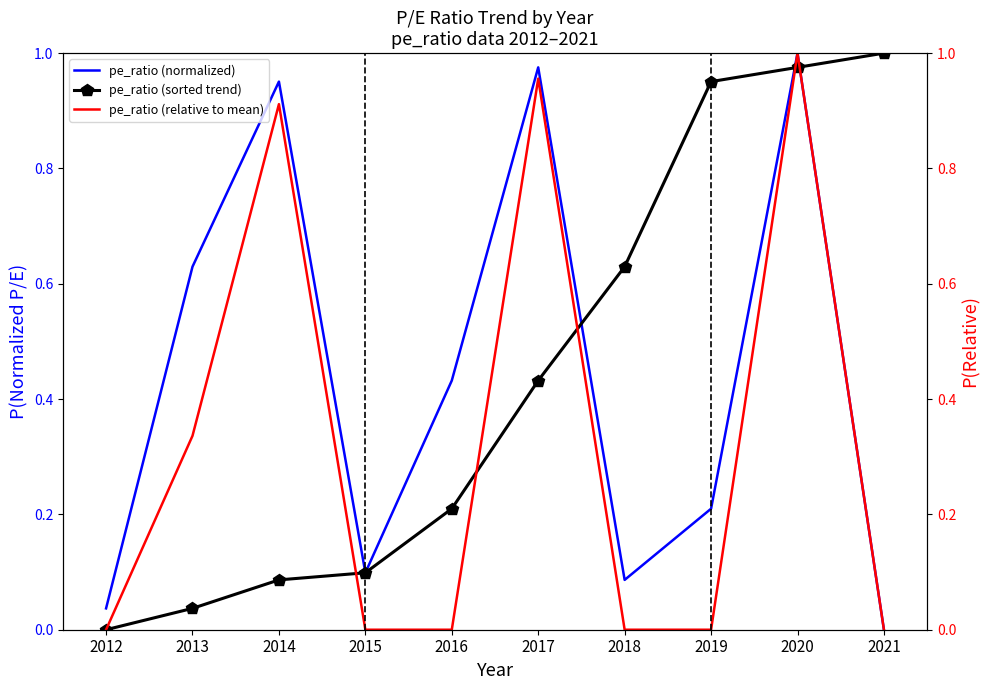

The value of pe_ratio (normalized) at 2012 is 0.1. True or false?

False